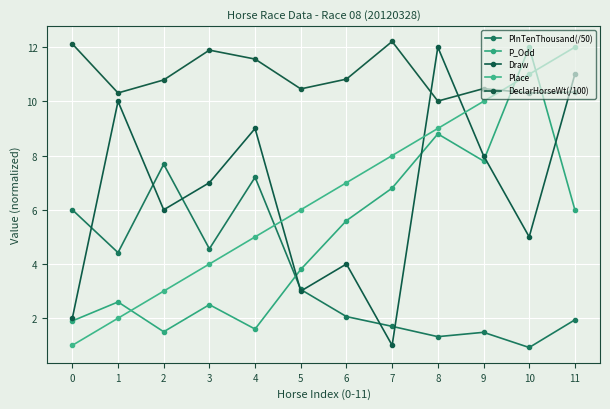

What is the average value of the Draw series?

6.5